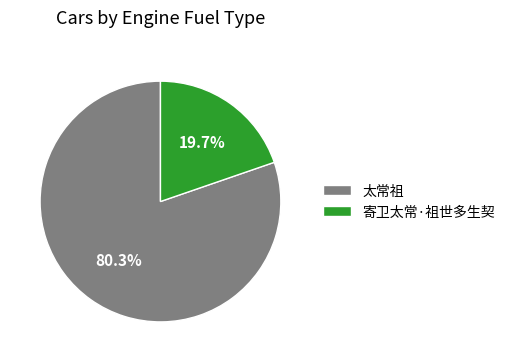

Which category accounts for the majority?

太常祖